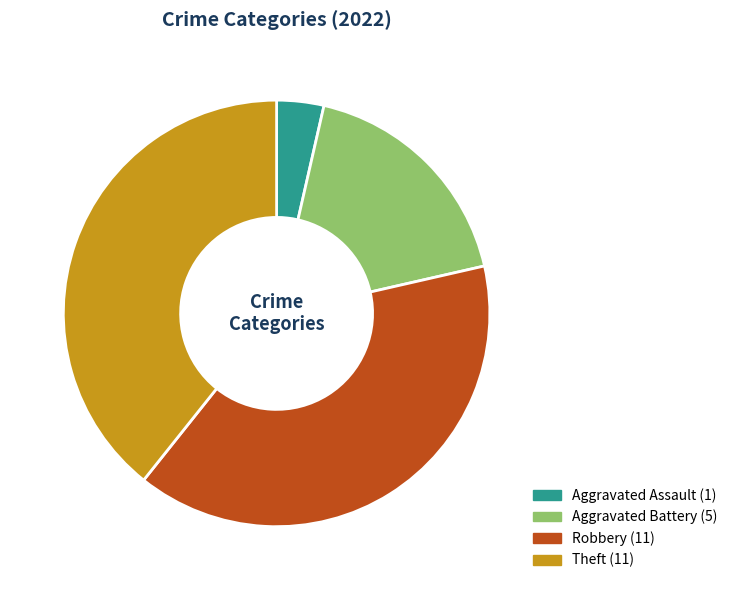

Is it true that Aggravated Battery is 18% of the pie?

True